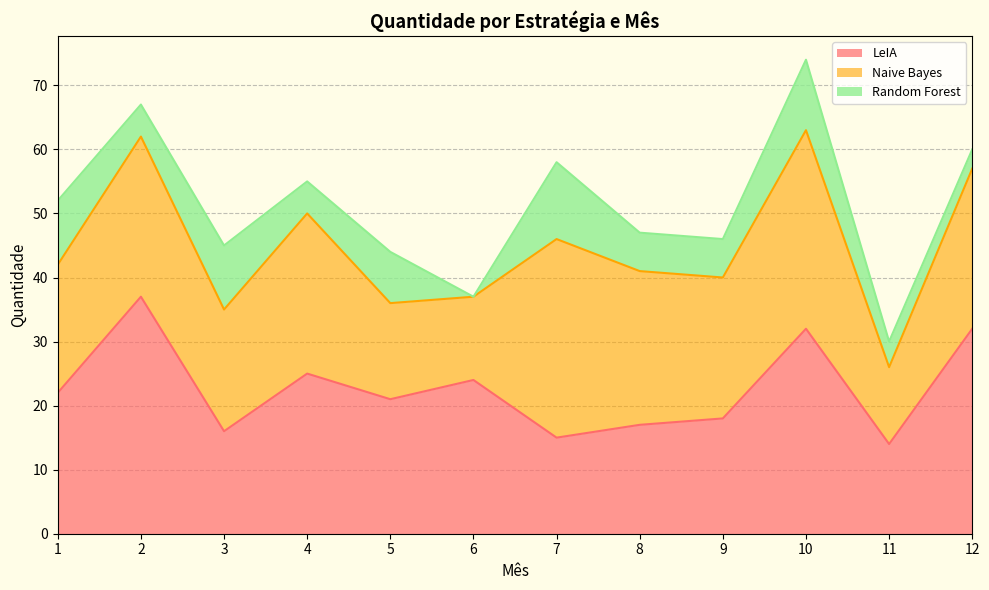

Does the chart have visible grid lines?

Yes